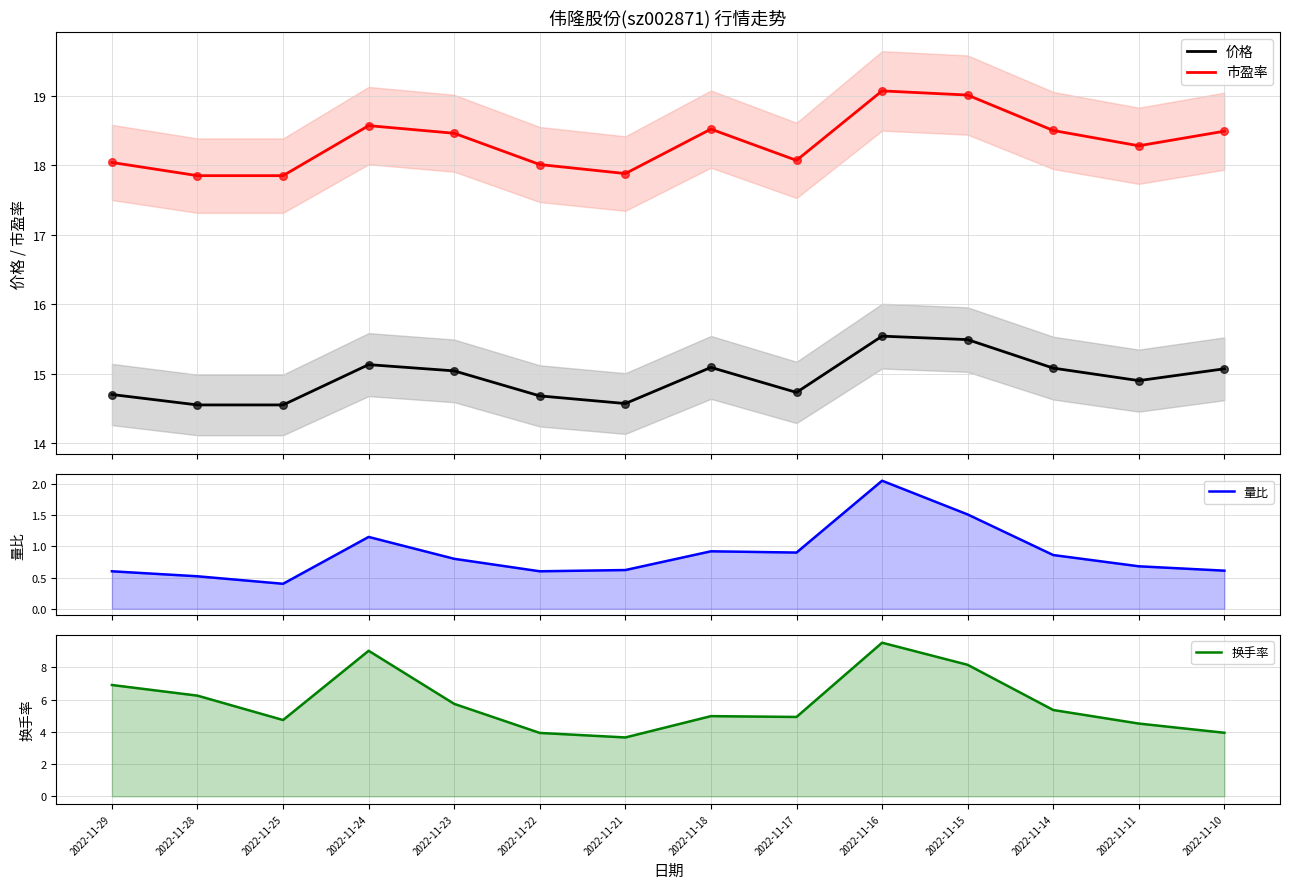

At which category is the sum across all series the highest?

2022-11-16